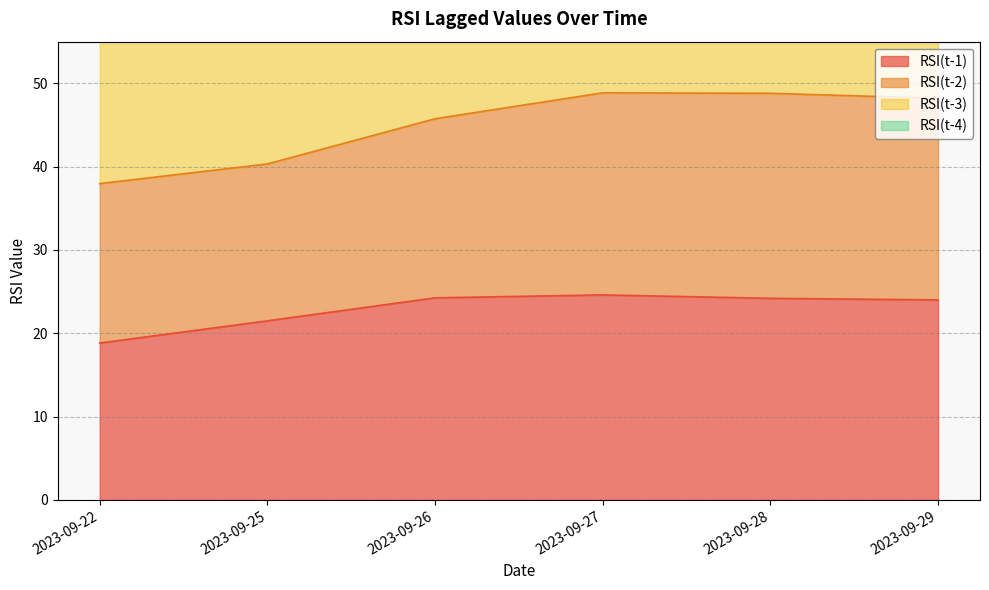

Which series has the largest total across all categories?

RSI(t-3)